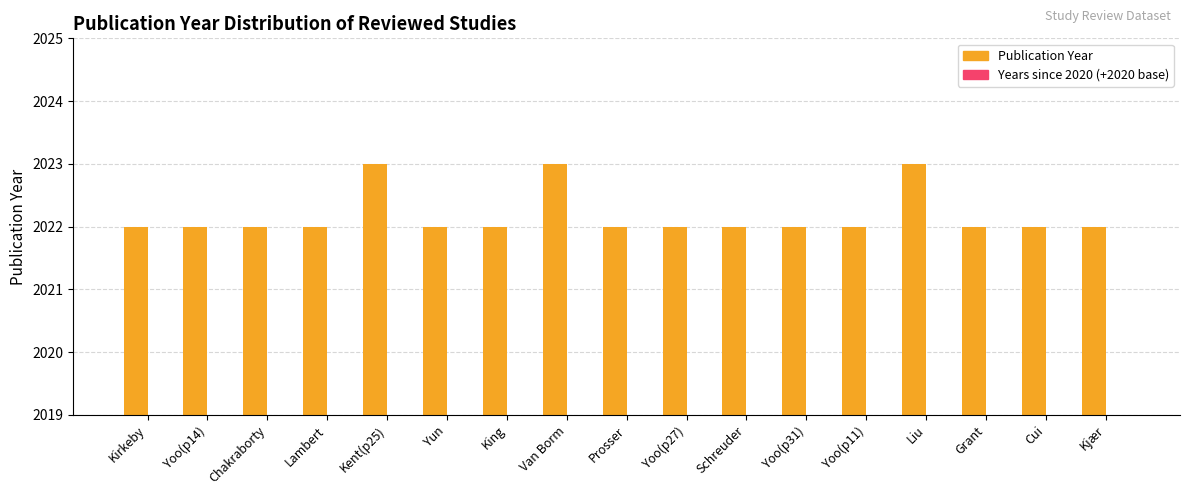

List the series in order of their overall mean, highest first.

Publication Year, Years since 2020